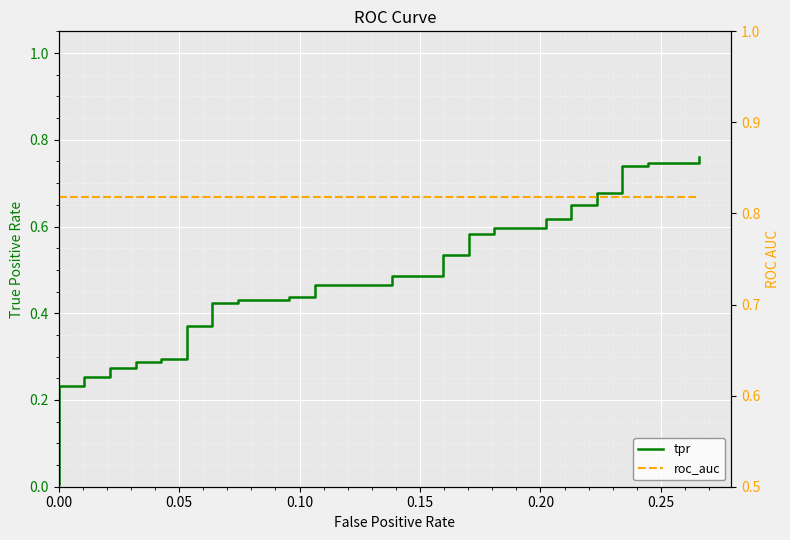

At how many categories does at least one series exceed 0?

40